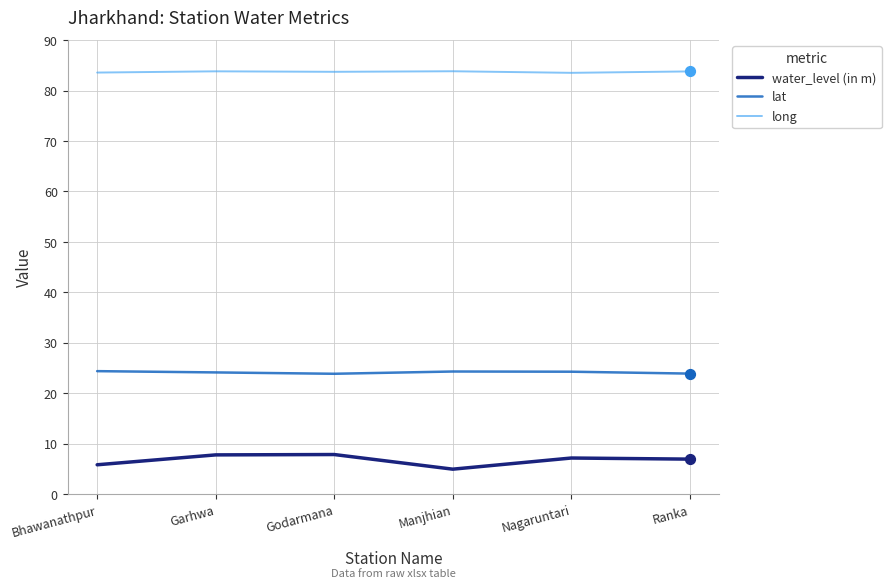

At how many categories does at least one series exceed 60?

6